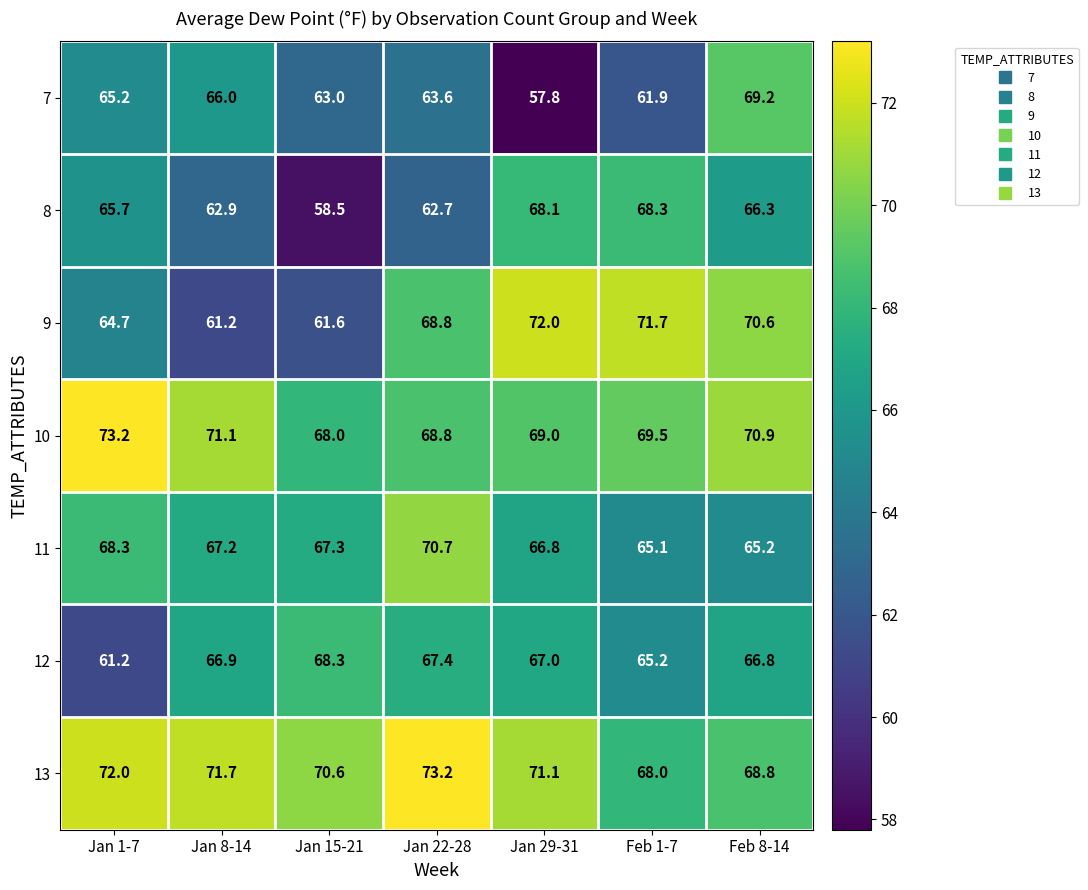

Is the value of 10 at Feb 8-14 greater than the value of 9 at Feb 8-14?

Yes